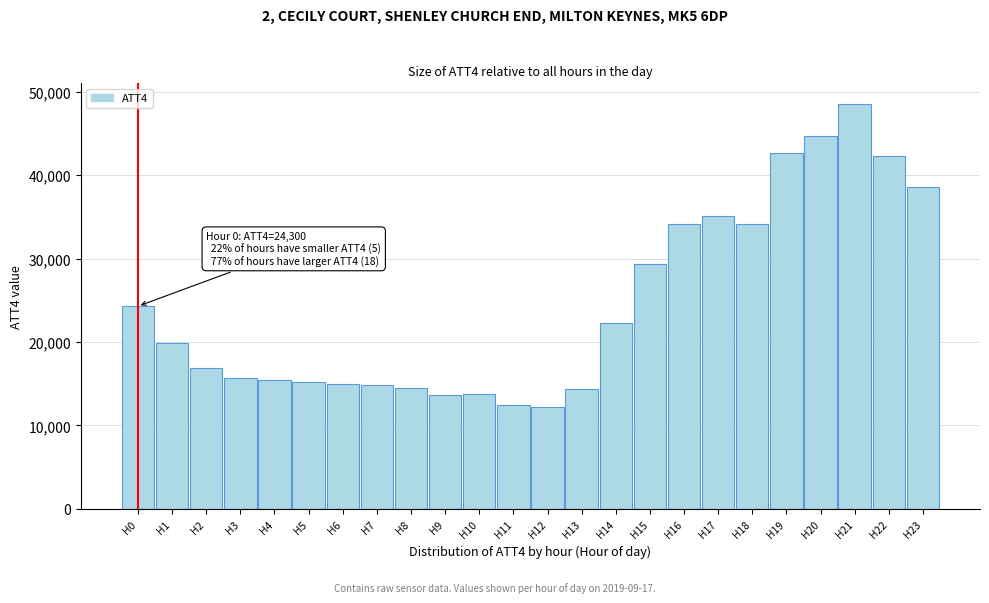

What is the value of the 12th bar from the left?

12500